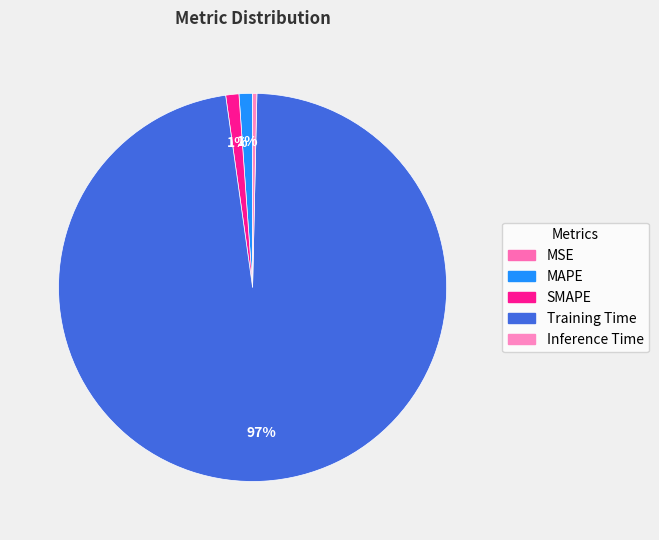

True or false: Inference Time accounts for 1% of the total.

False